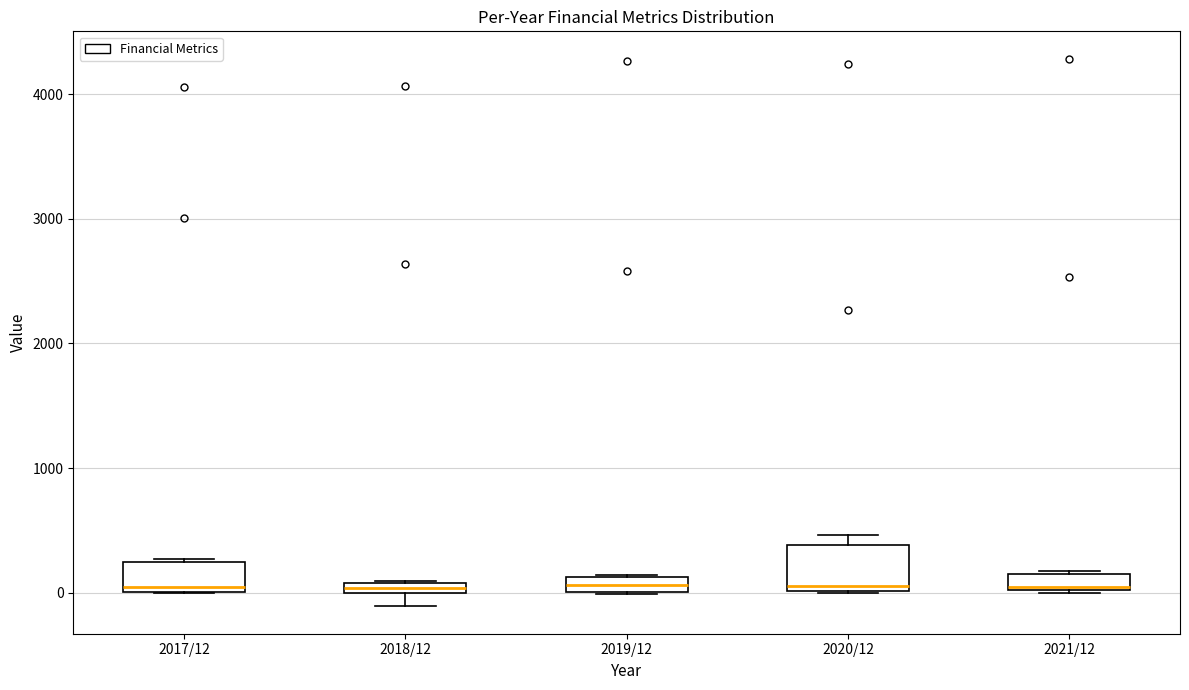

Where is the lower edge of the box for 2017/12 on the y-axis? The values are not printed on the chart, so give them approximately, as read against the axis.

0